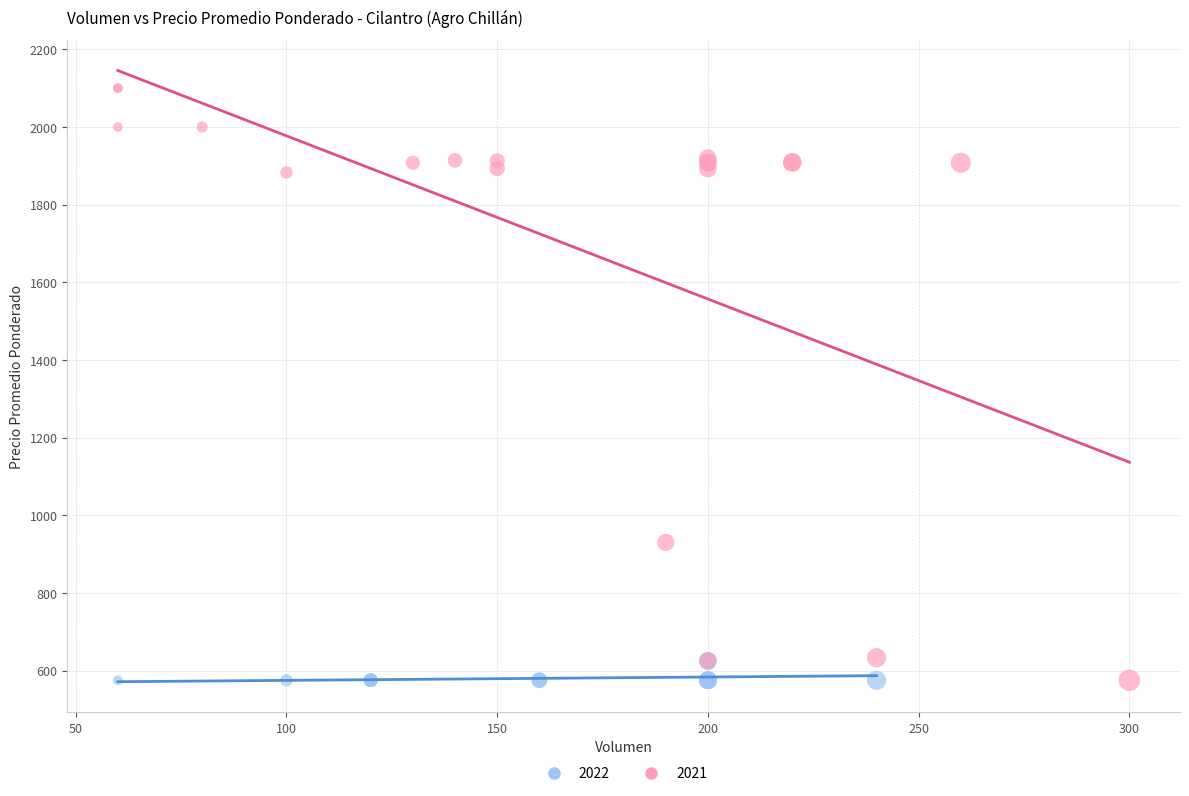

Which series contains the highest Y value?

2021